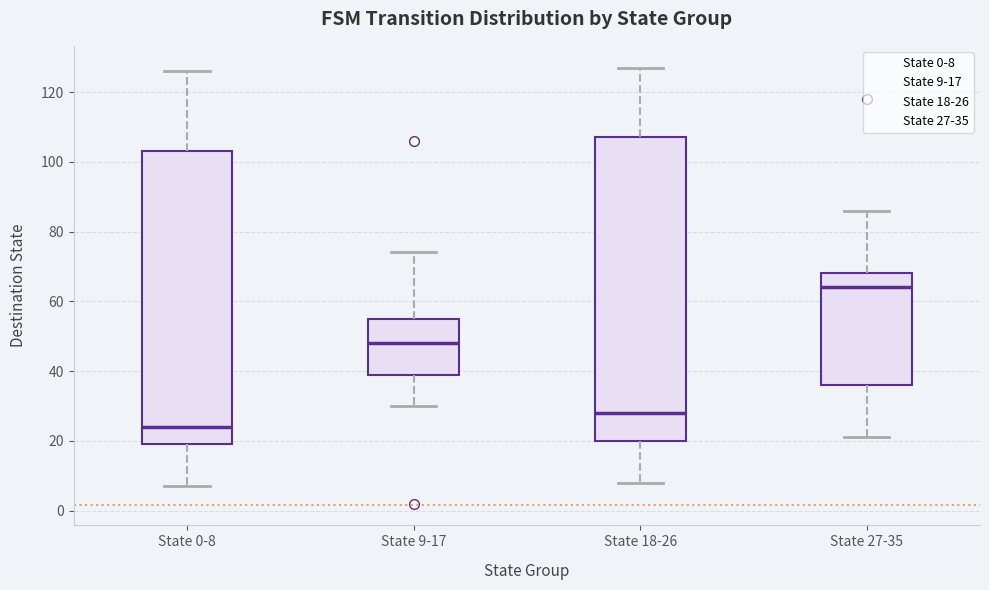

Reading left to right, read every box against the y-axis: the position of its median line, the range the box covers, and the ends of its whiskers. The values are not printed on the chart, so give them approximately, as read against the axis.

State 0-8: median 24, box 20 to 104, whiskers 8 to 126
State 9-17: median 48, box 40 to 56, whiskers 30 to 74
State 18-26: median 28, box 20 to 108, whiskers 8 to 128
State 27-35: median 64, box 36 to 68, whiskers 22 to 86